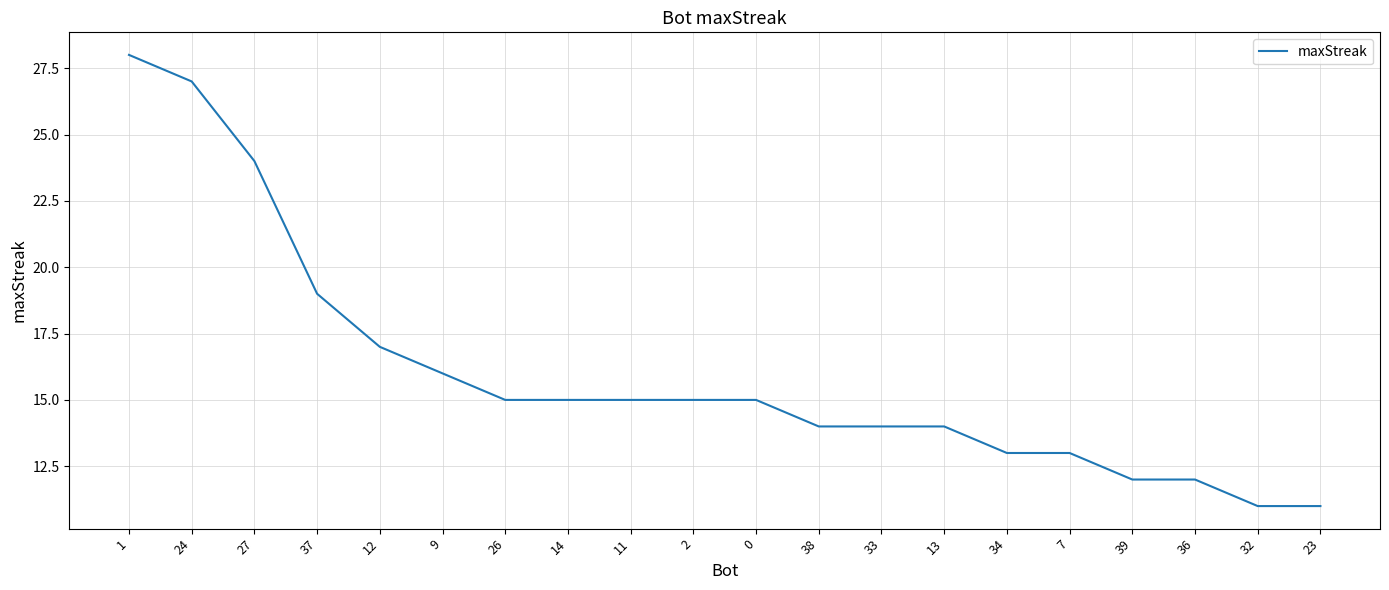

How many series are shown in this chart?

1